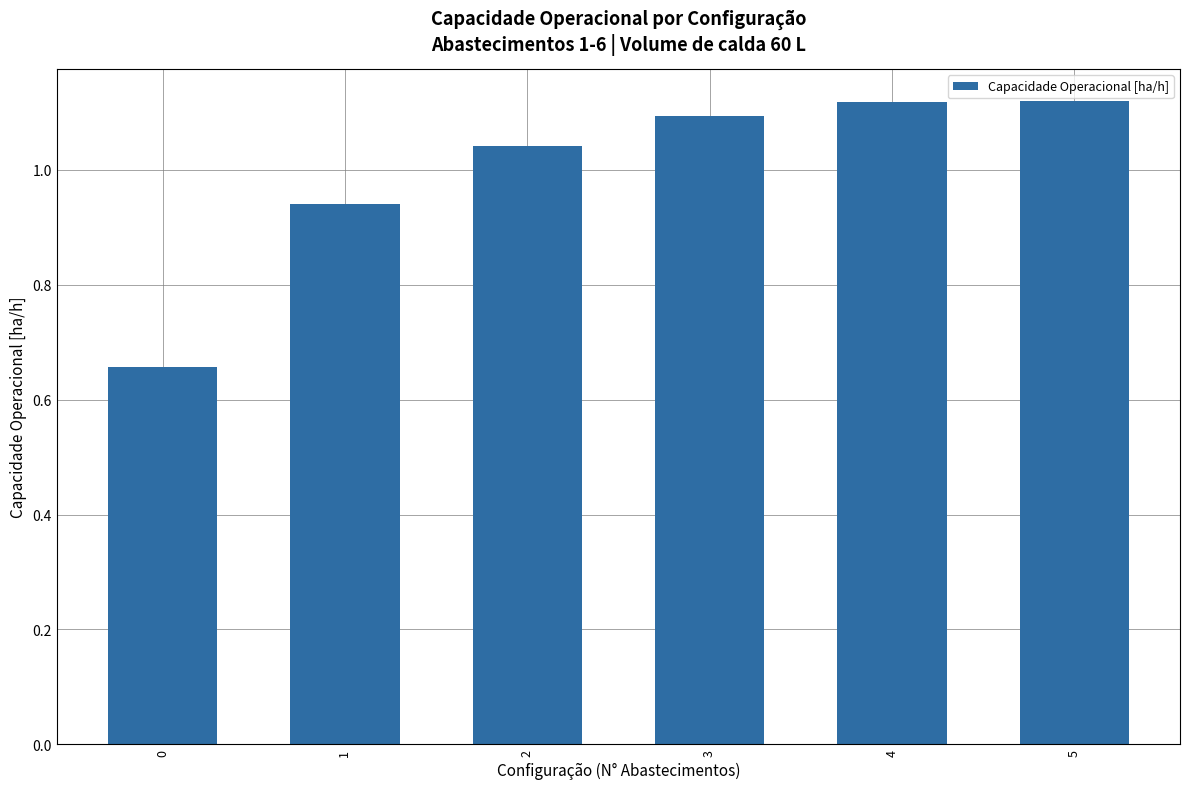

What is the difference between the values at 5 and 2?

0.1